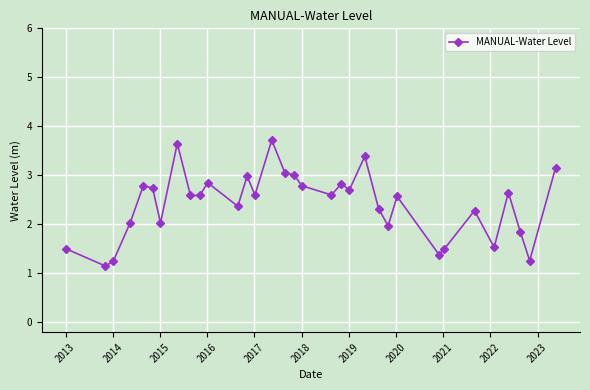

What is the greatest value displayed?

3.7